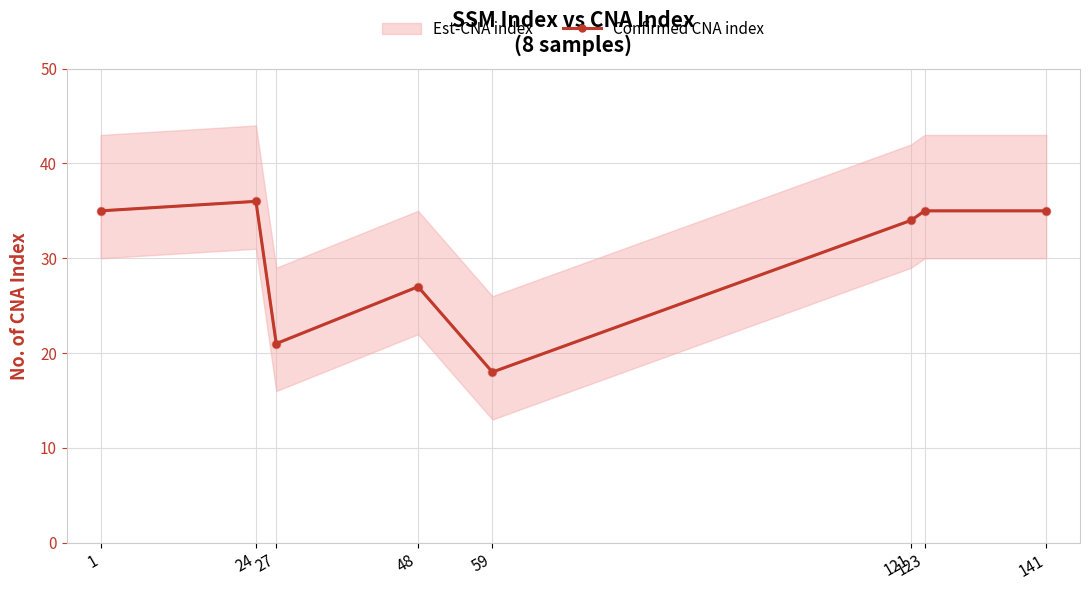

What is the change in value from 24 to 59?

-18